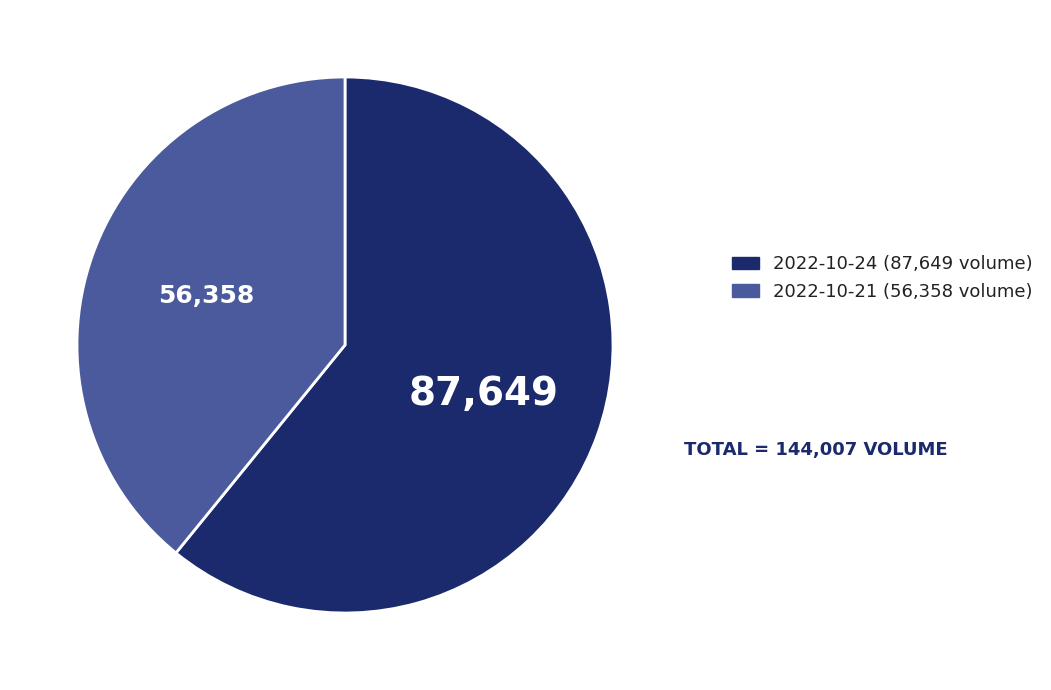

Which slice is the smallest?

2022-10-21